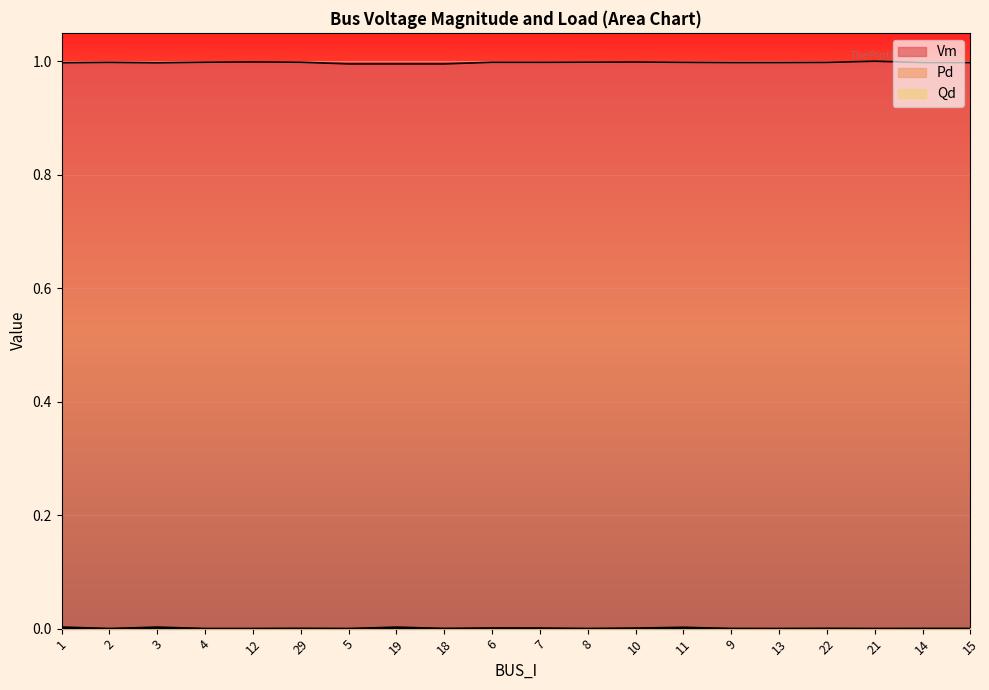

Where is the first local minimum for Vm?

3